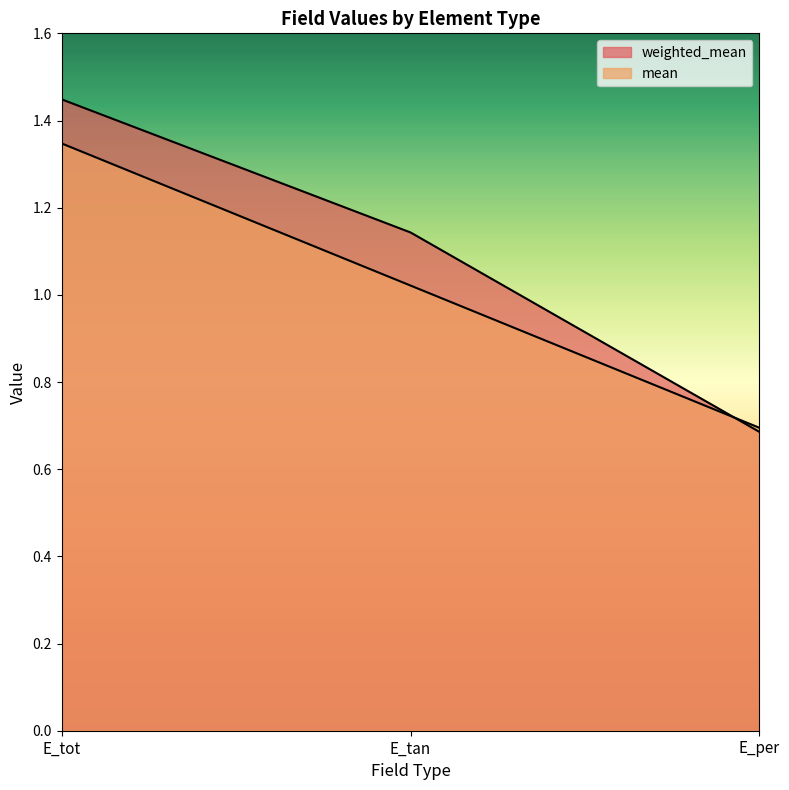

Between E_tot and E_per, which series saw the biggest shift?

weighted_mean